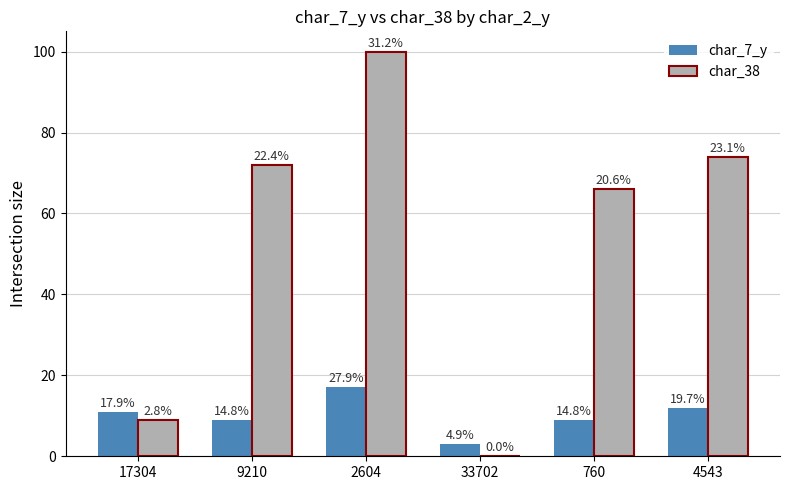

How many groups of bars are there?

6